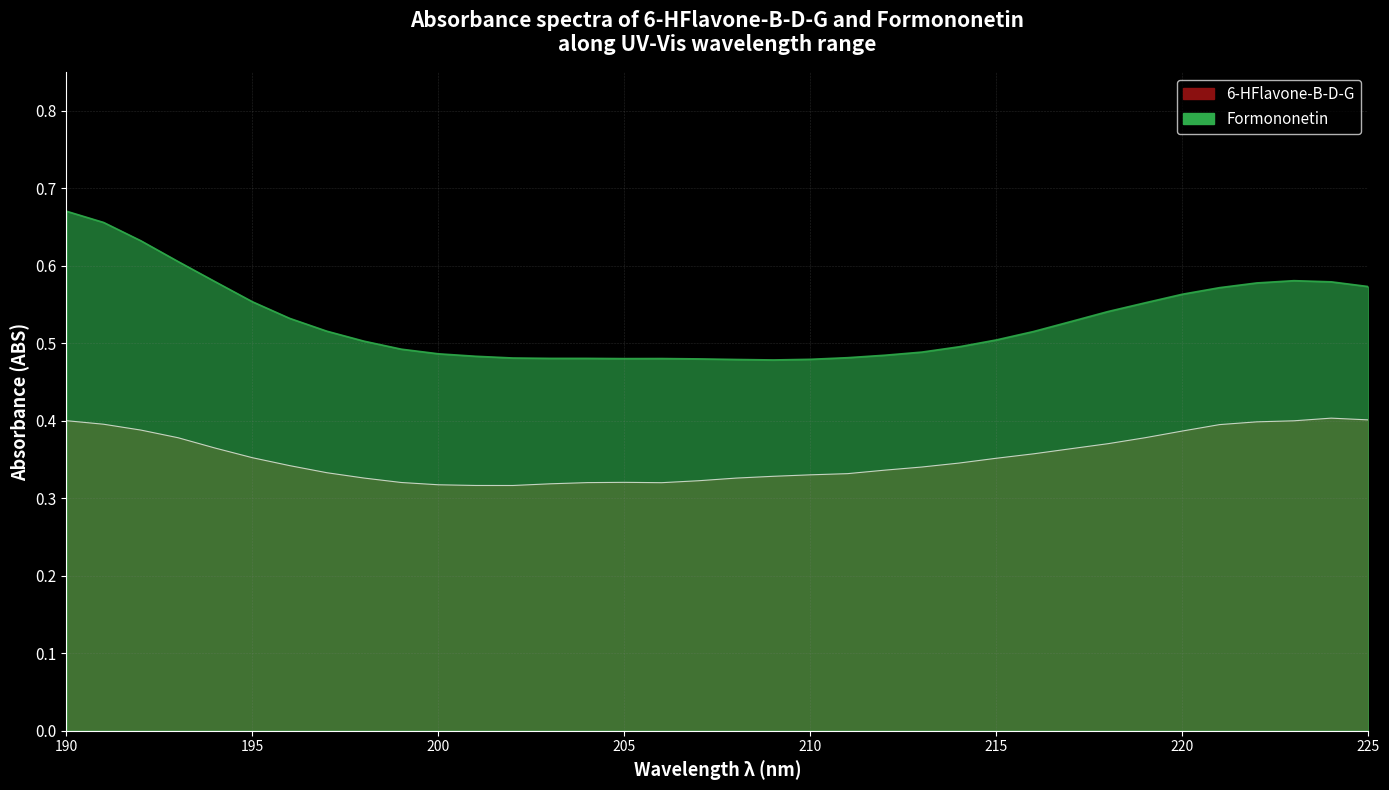

At which category is the sum across all series the highest?

190